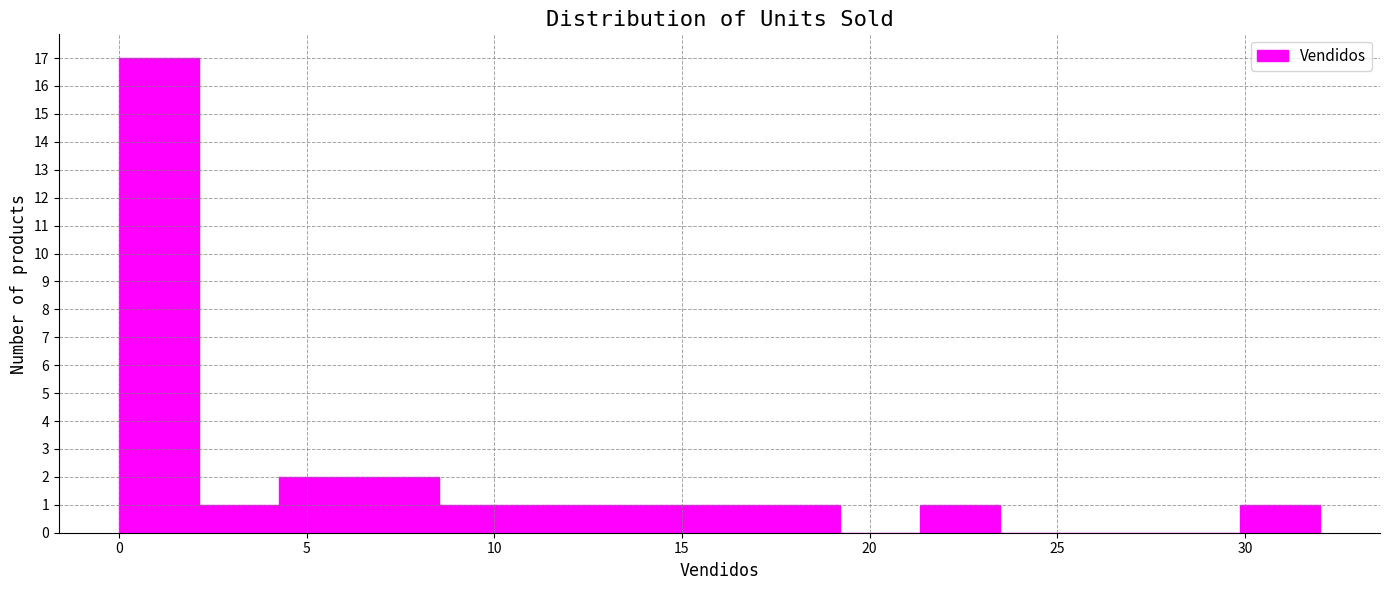

What is the height of the bar covering 8.5 to 10.5 on the x-axis? Neither the bar edges nor the heights are printed on the chart, so give them approximately, as read against the axes.

1